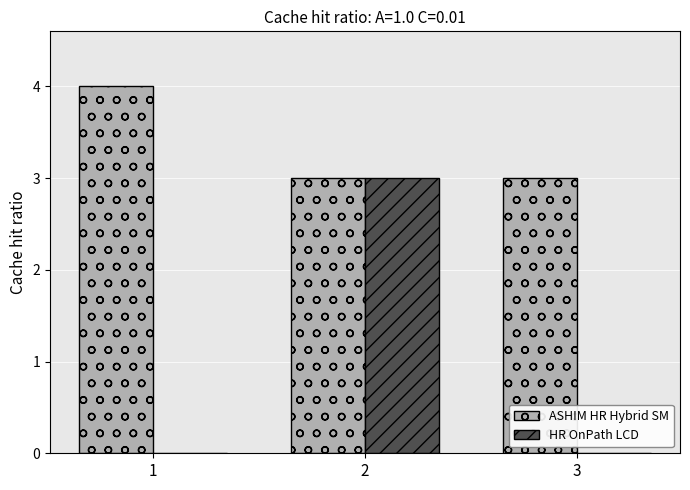

Reading right to left, list all the values displayed in this chart.

ASHIM HR Hybrid SM: 3	3	4
HR OnPath LCD: 0	3	0